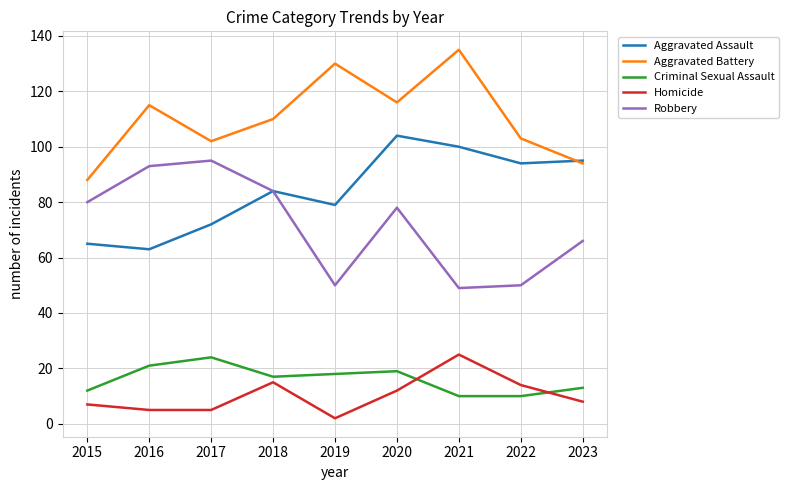

What is the lowest value of the Robbery series?

49